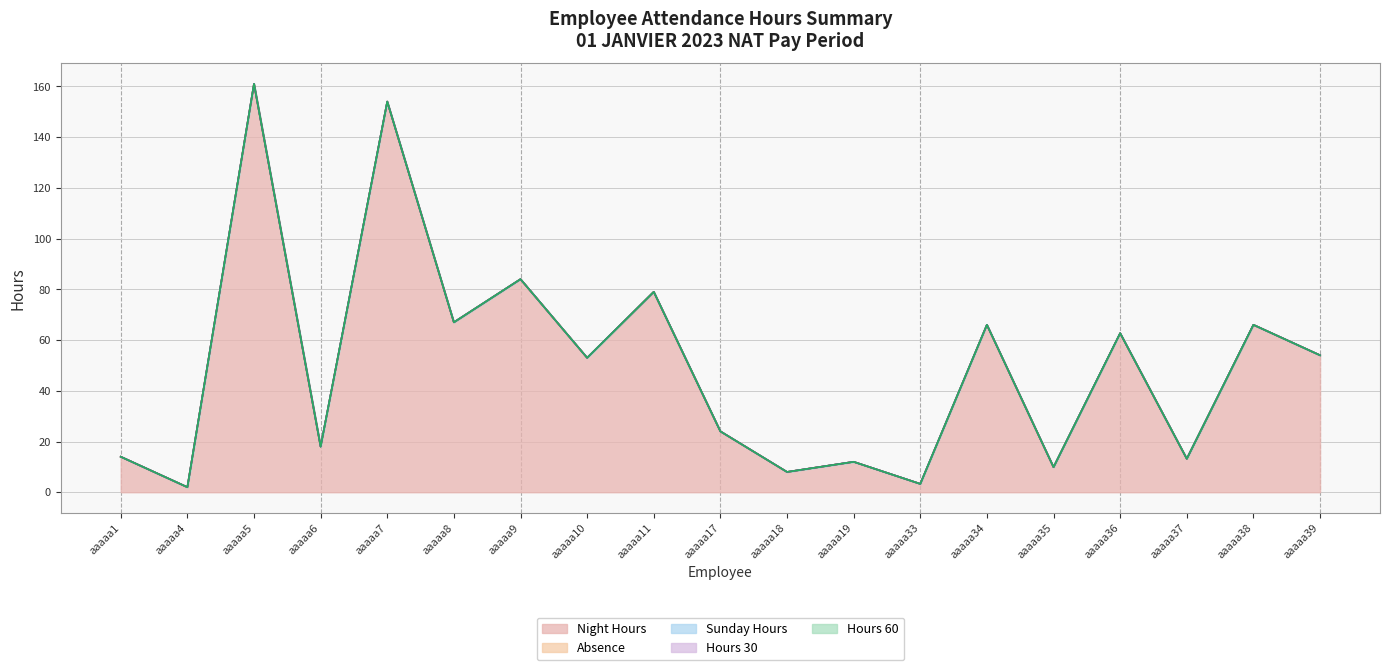

Which series changed the most between aaaaa10 and aaaaa38?

Night Hours